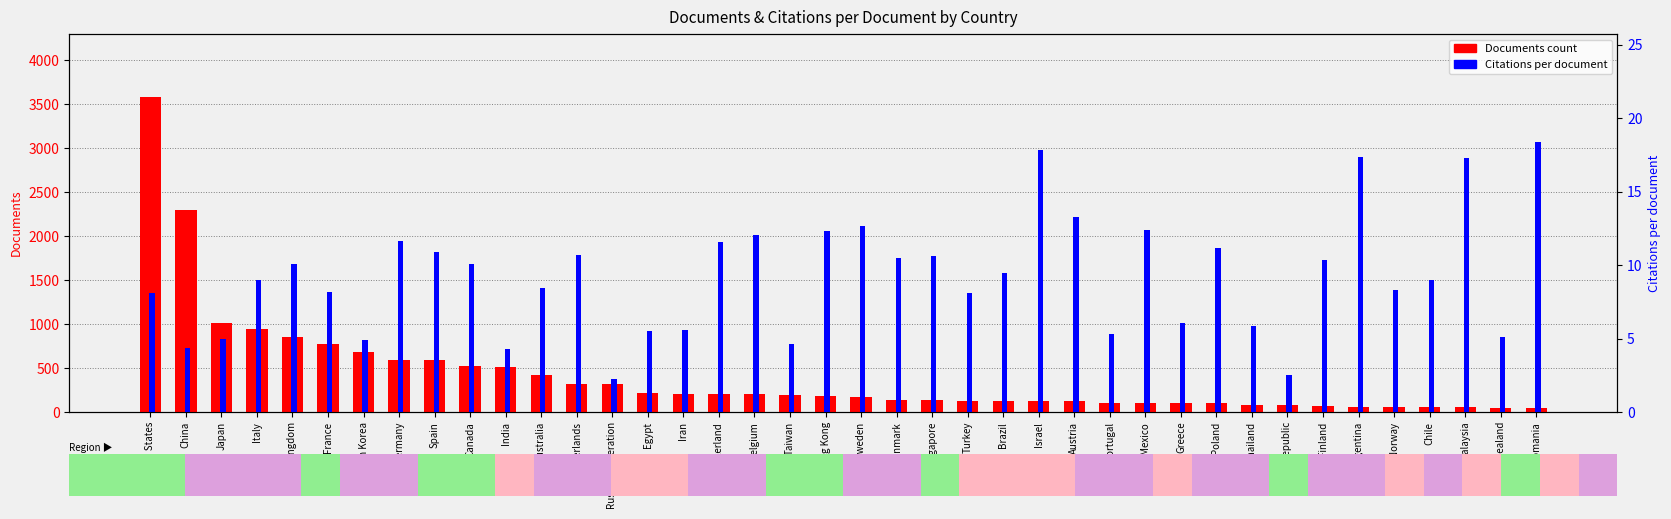

Count the number of categories in the chart.

40